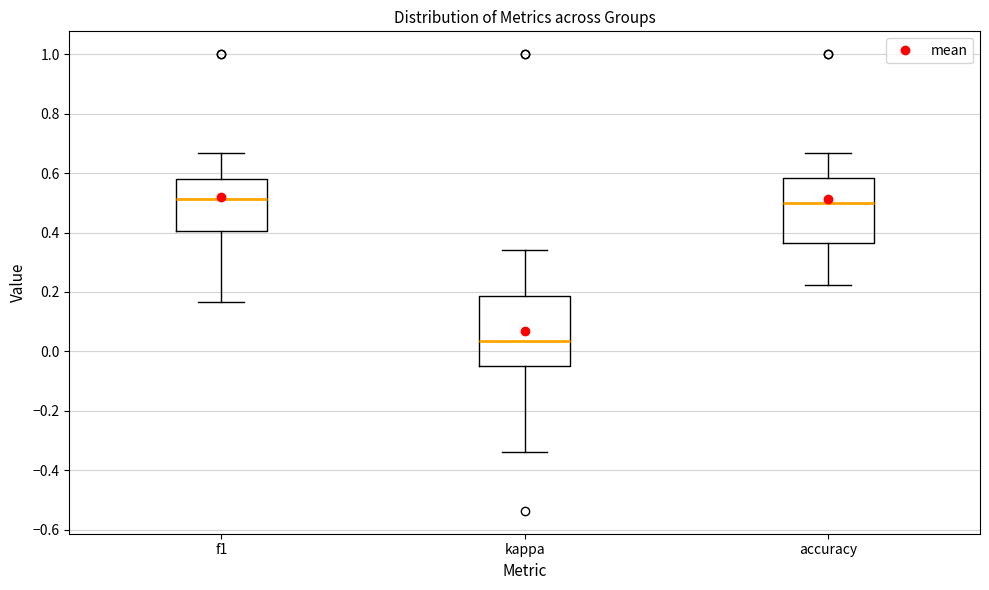

Where is the lower edge of the box for kappa on the y-axis? The values are not printed on the chart, so give them approximately, as read against the axis.

-0.04